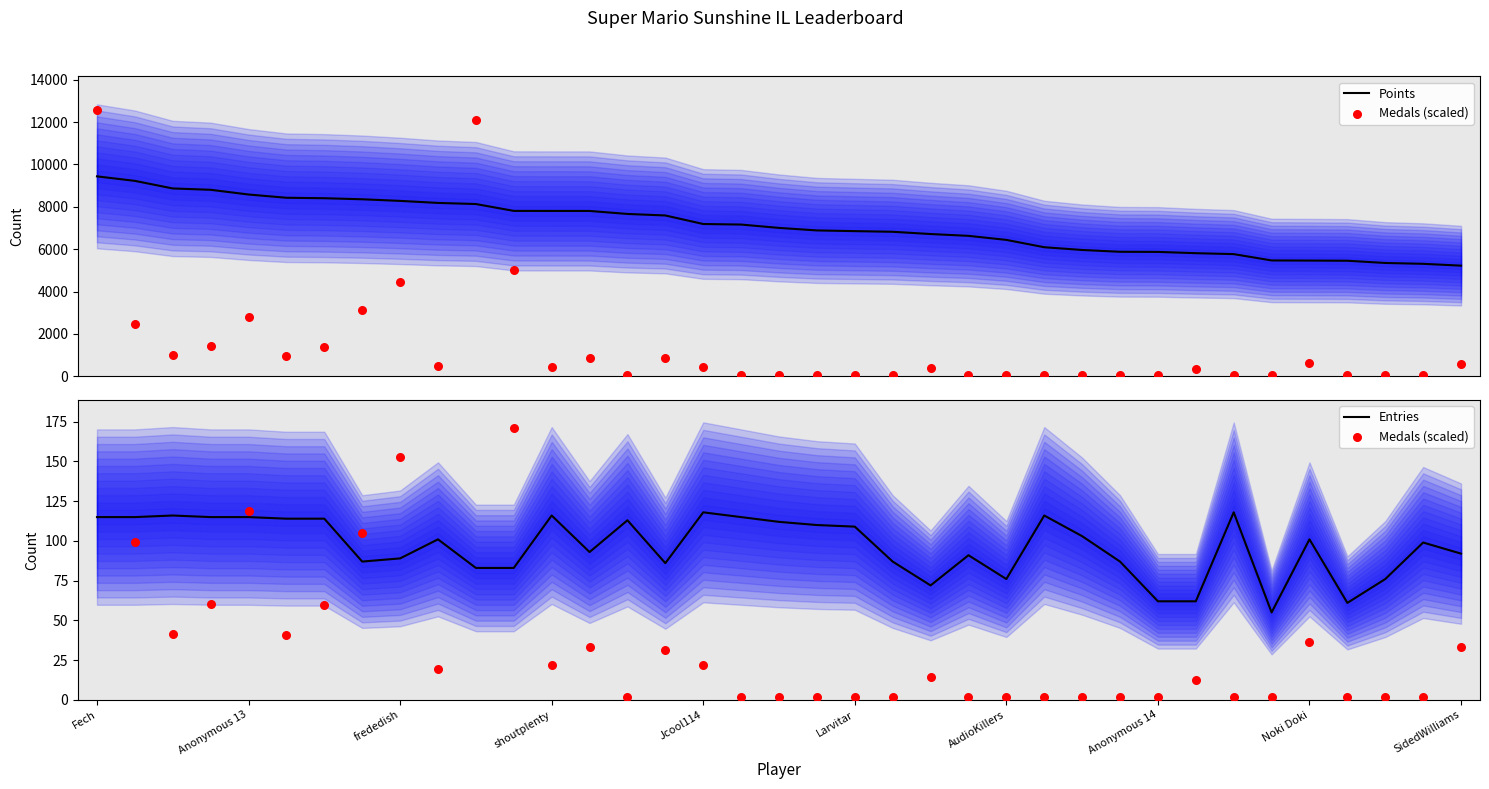

Which series has the widest spread of Y values?

Points